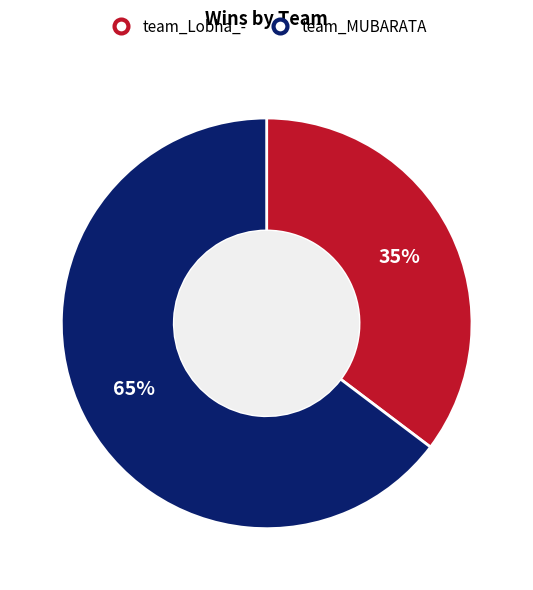

To the nearest percent, what is the average slice percentage?

50%